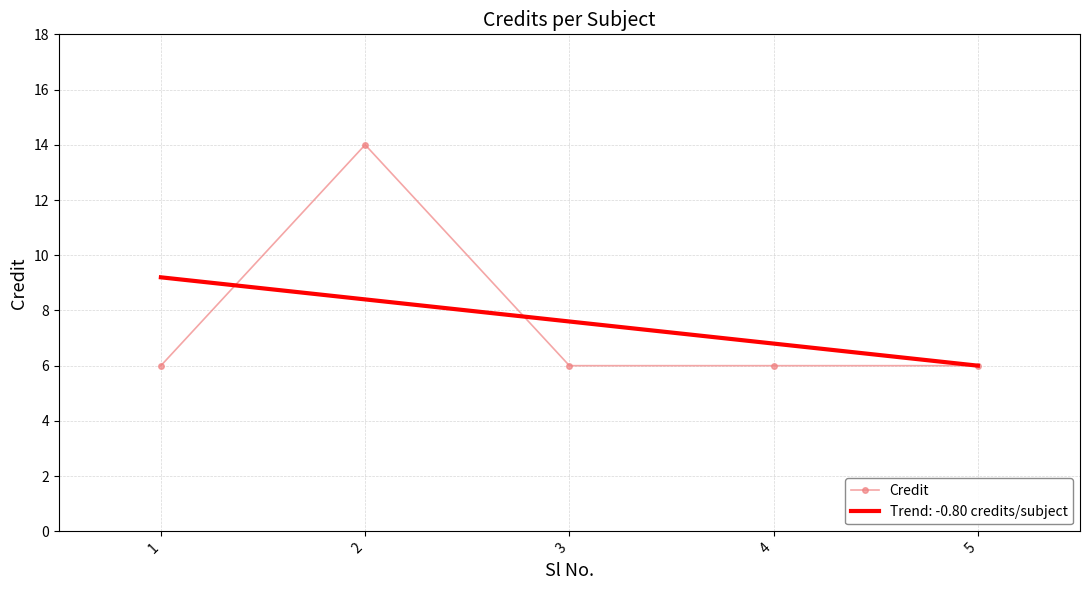

The value of Trend: -0.80 credits/subject at 1 is 15.2. True or false?

False